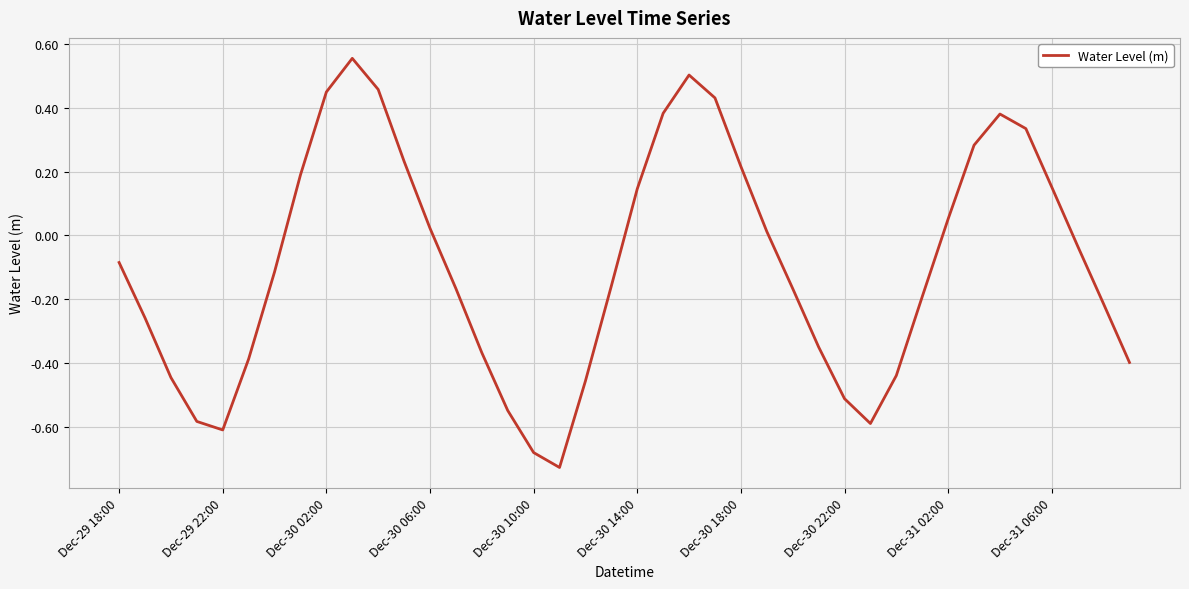

What is the difference between the maximum and minimum values?

1.3